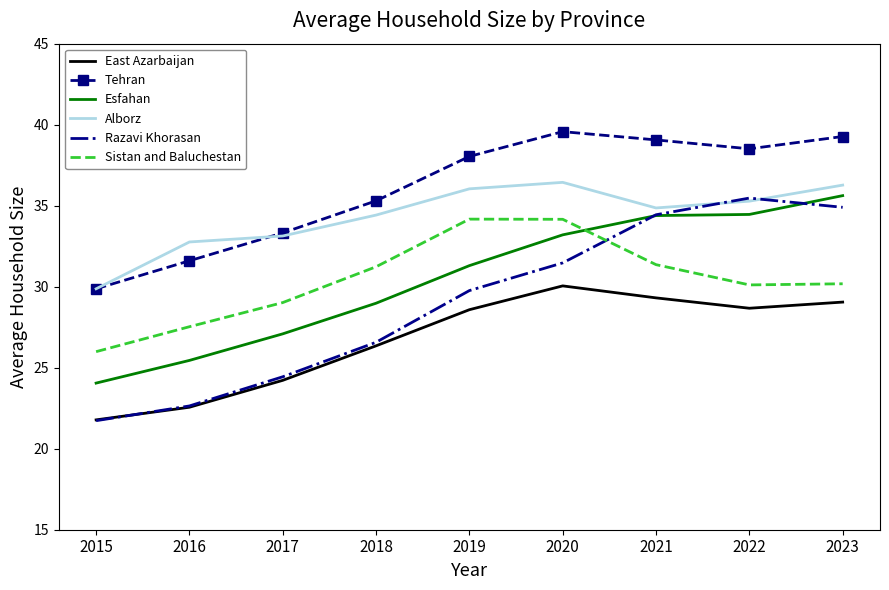

Is the value of East Azarbaijan at 2017 greater than the value of Tehran at 2023?

No